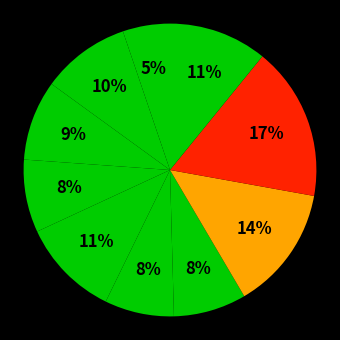

Count the number of slices in the pie.

10